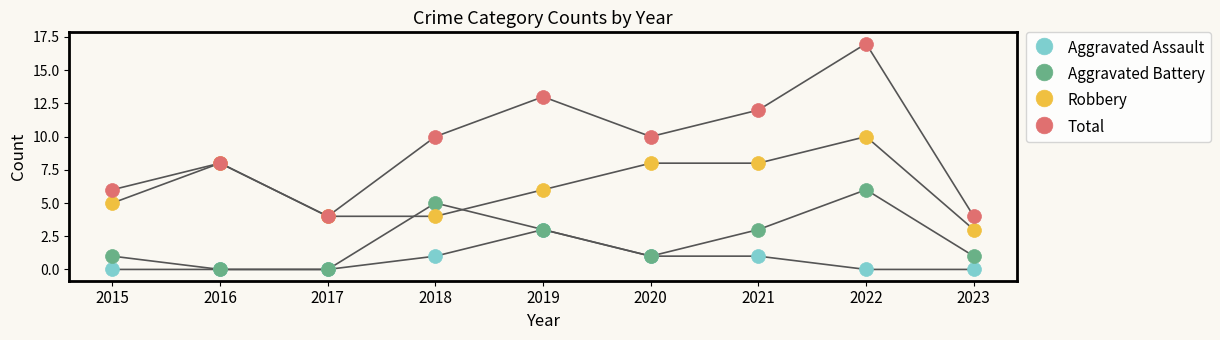

Which series has the widest spread of Y values?

Total